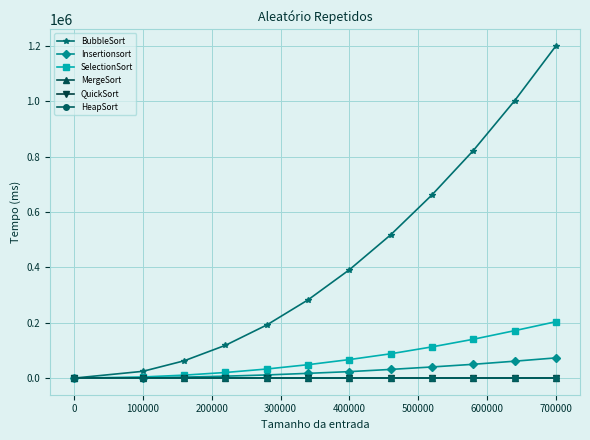

Which series has the largest total across all categories?

BubbleSort